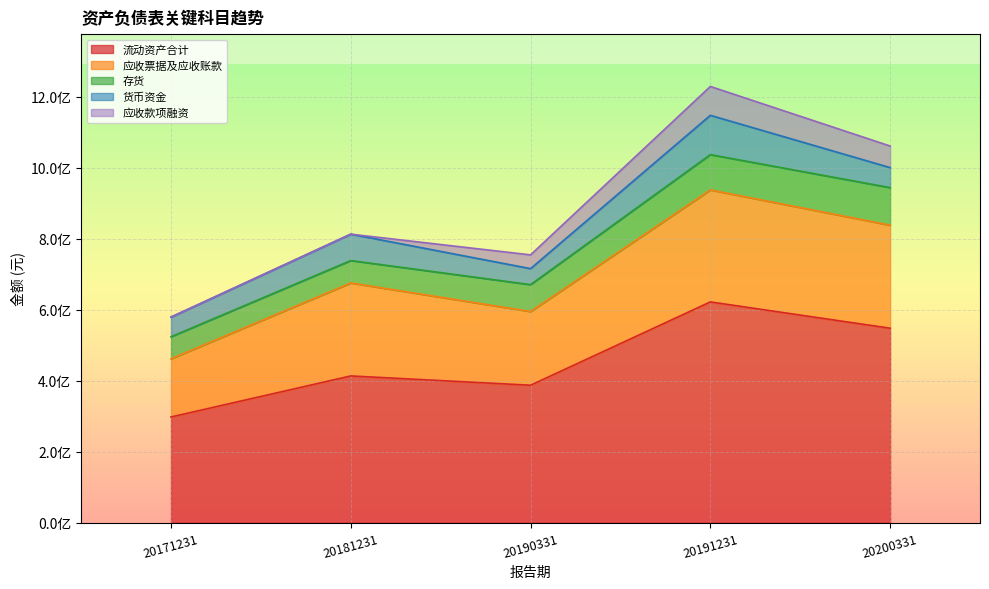

How many values in the 应收票据及应收账款 series are below 262066918?

2